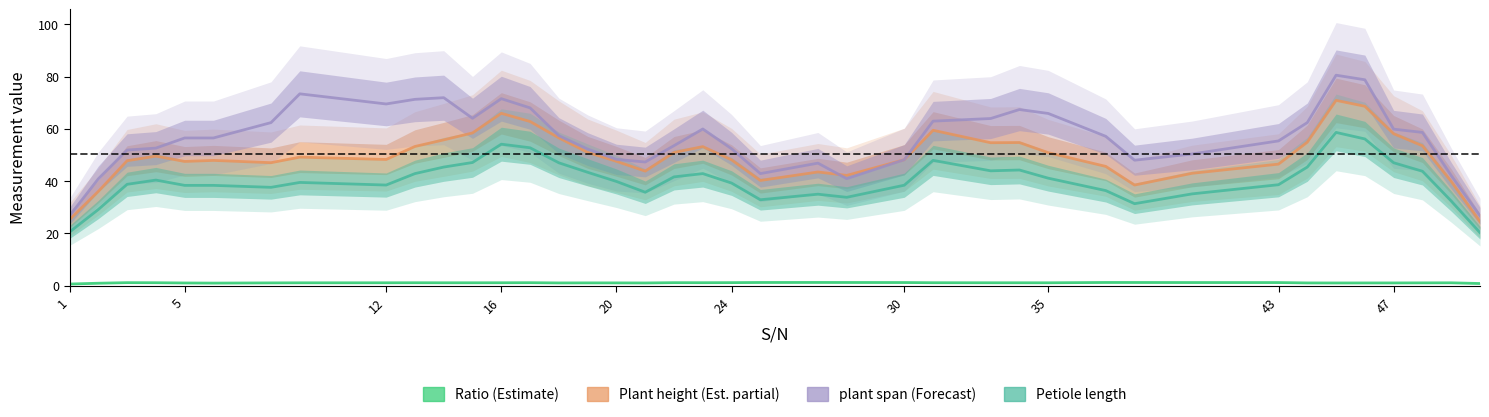

List the series in order of their peak value, highest first.

plant span, Plant height, Petiole length, Ratio